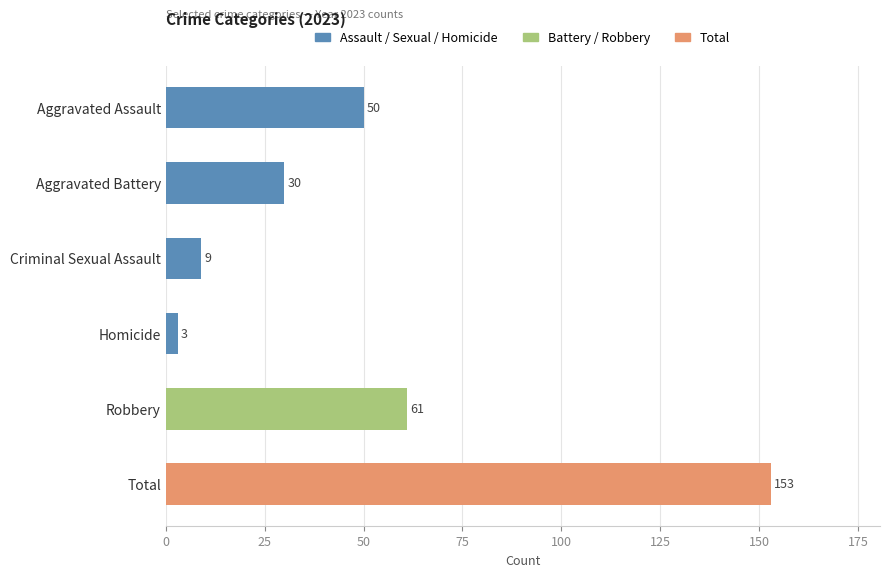

Which has a higher value, Aggravated Battery or Robbery?

Robbery